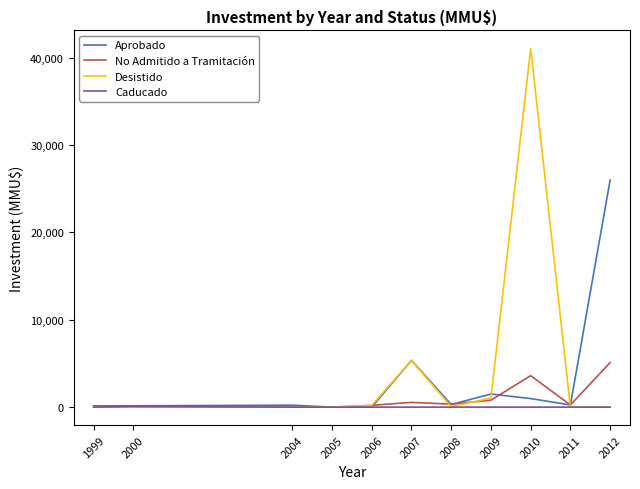

What is the maximum value shown in the chart?

41075